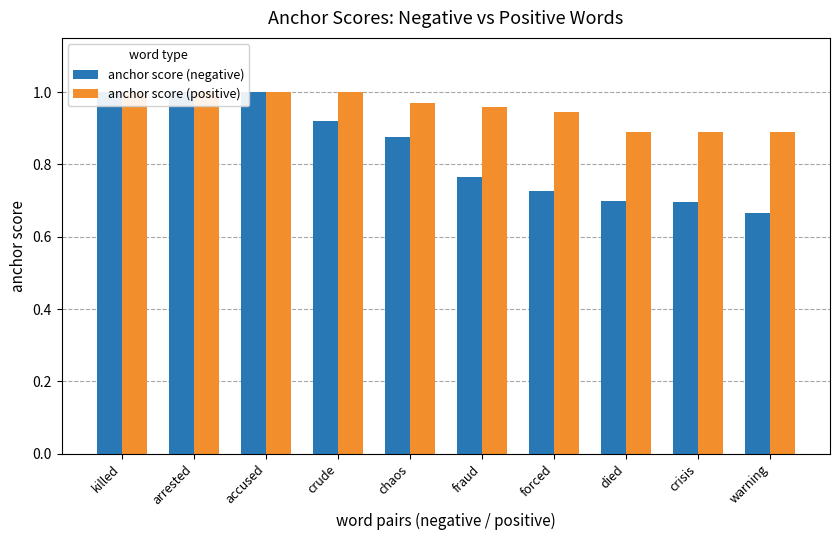

Rank the series by their average value, from highest to lowest.

anchor score (positive), anchor score (negative)